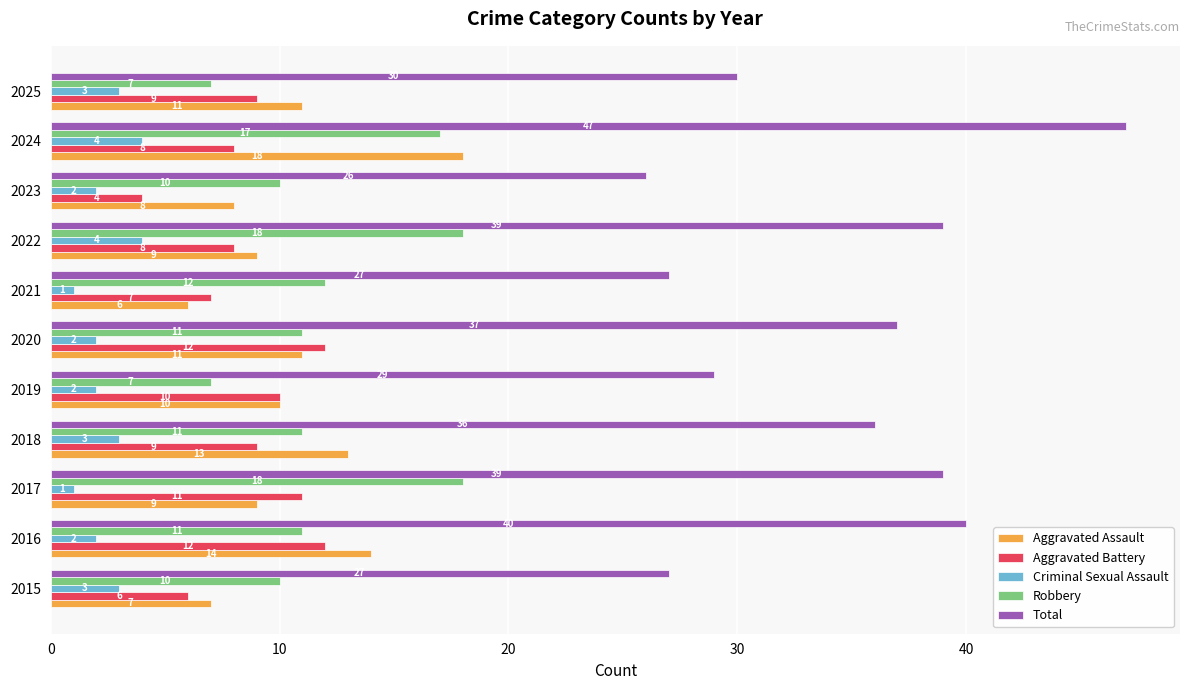

Is it true that Aggravated Assault equals 11 at 2025?

True